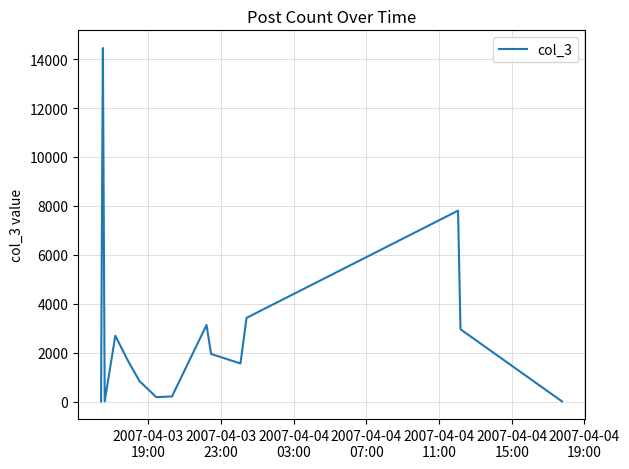

What is the greatest value displayed?

14456